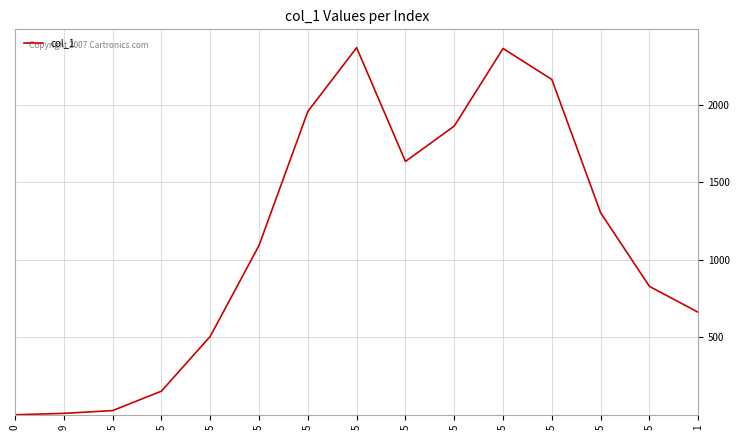

What is the label of the 9th point from the left?

5